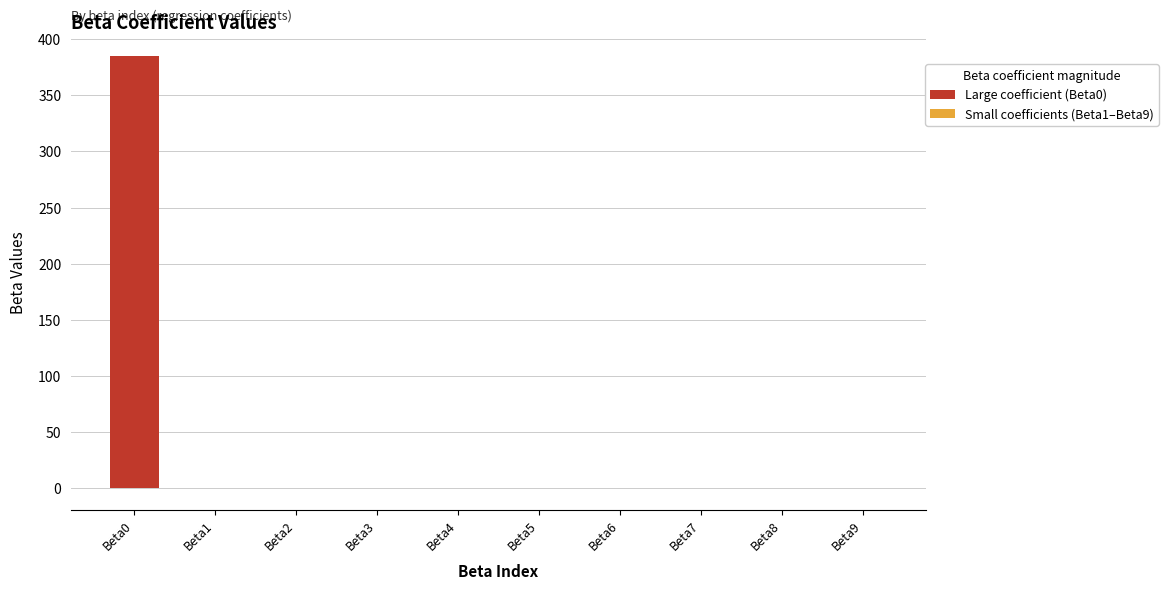

The value of Small coefficients (Beta1–Beta9) at Beta3 is 0.0. True or false?

True